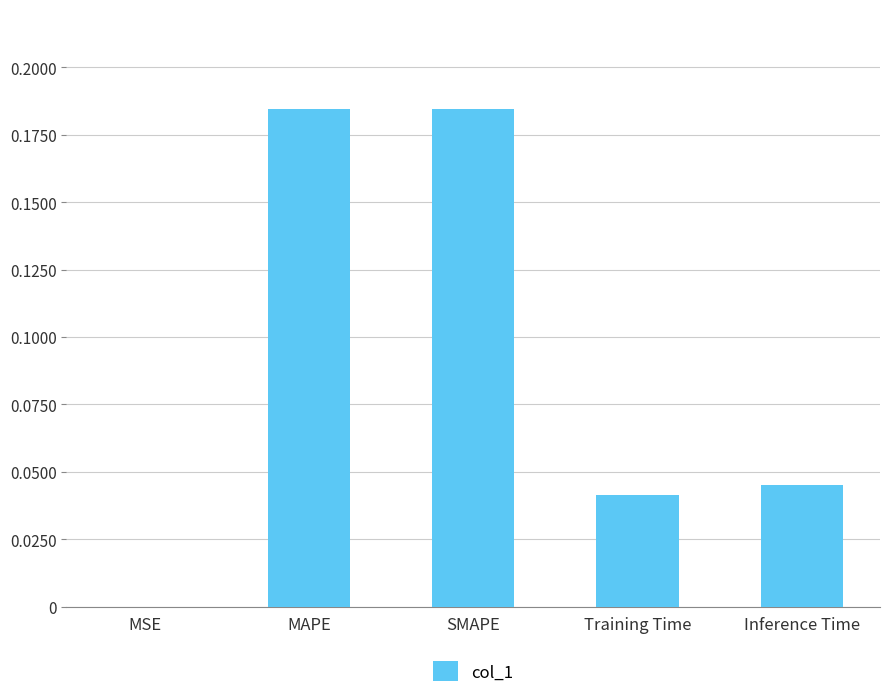

Are the bars horizontal?

No